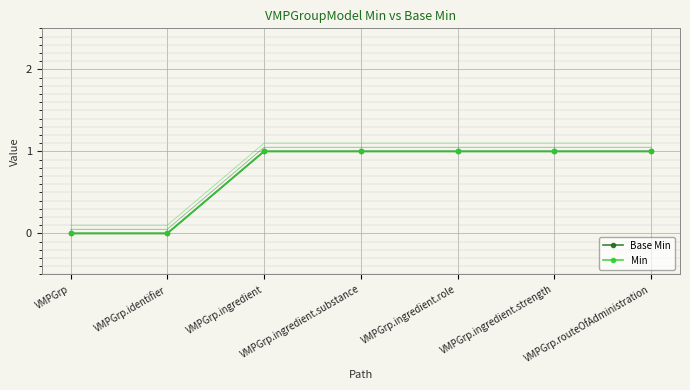

The value of Min at VMPGrp.ingredient.strength is 2. True or false?

False